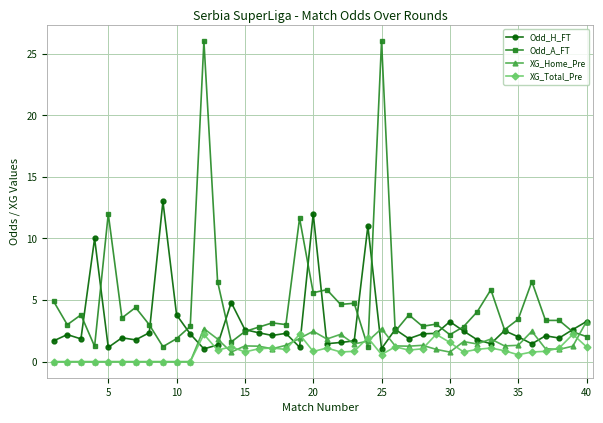

Which series has the largest range (max minus min)?

Odd_A_FT